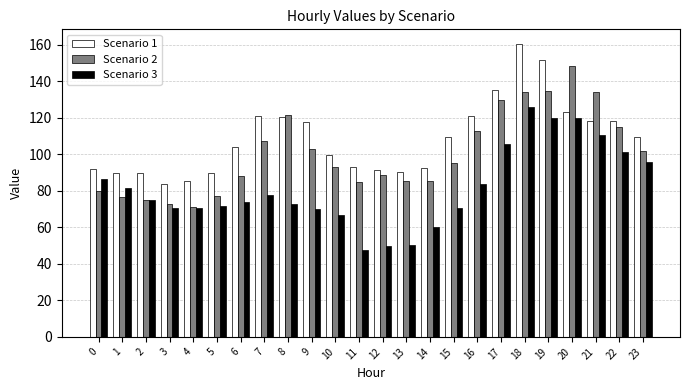

What is the difference between the Scenario 1 values at 23 and 4?

24.3